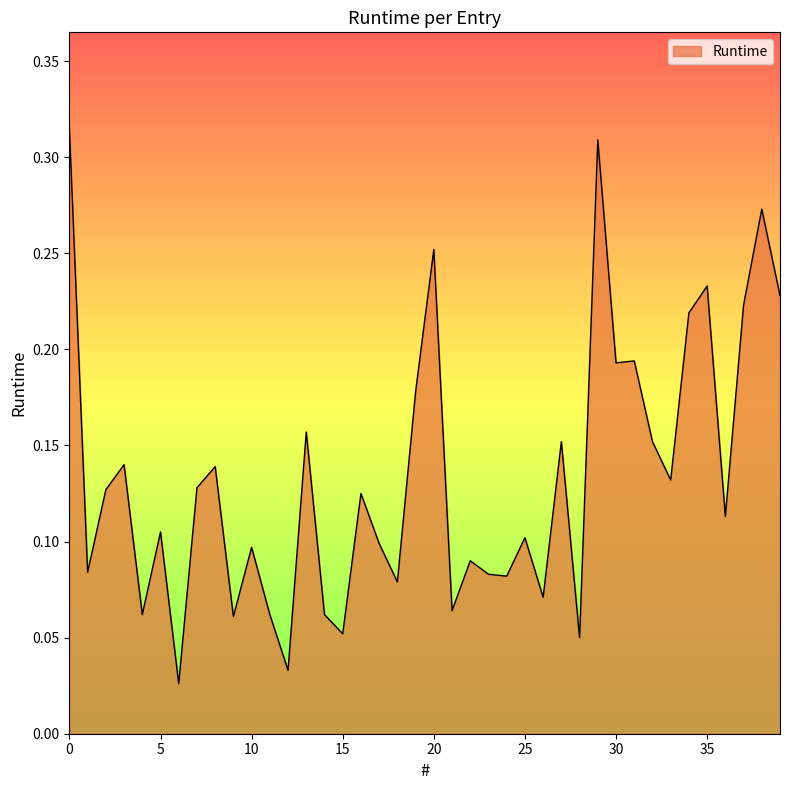

Where is the data nearest to the value 0?

6